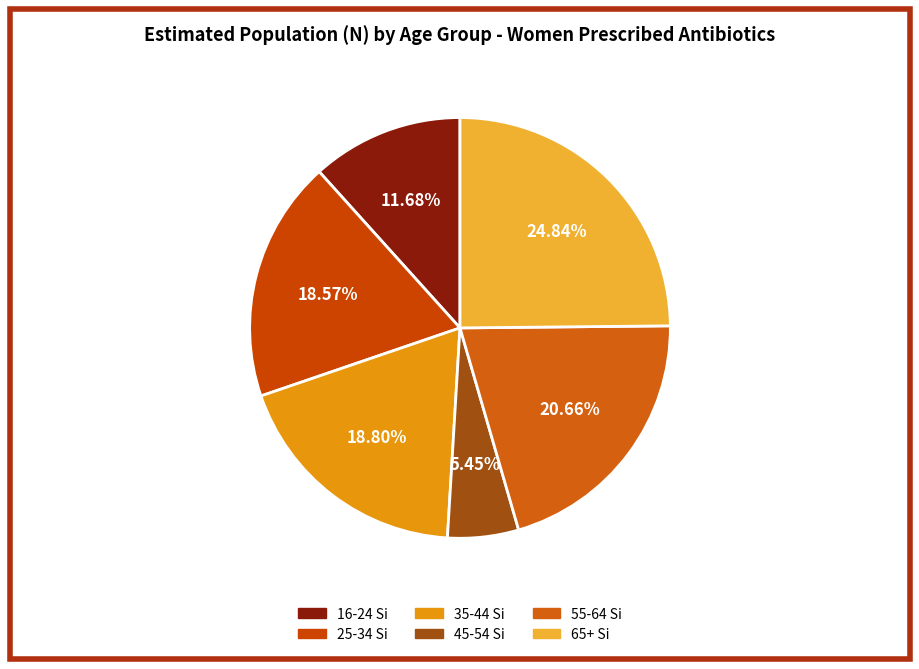

Which slice is the largest?

65+ Si